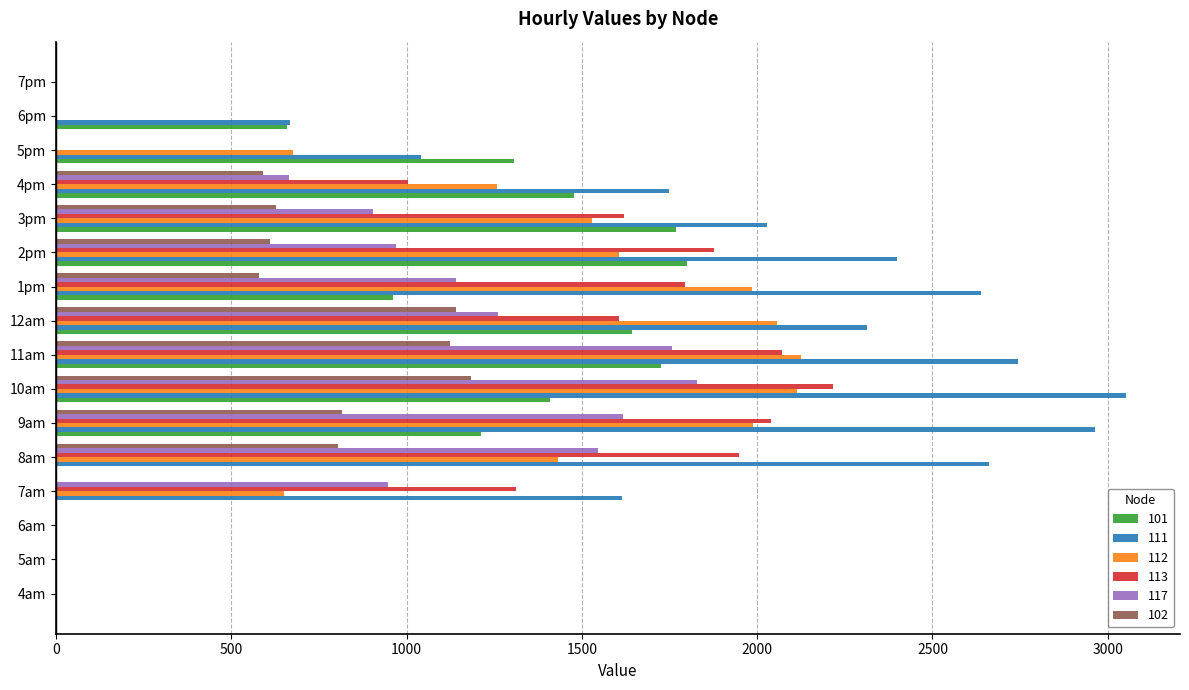

True or false: 112 has a value of -1025.6 at 4am.

False